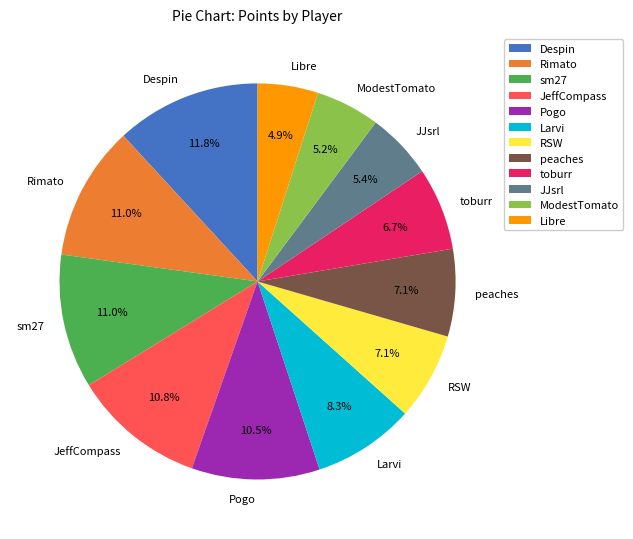

Which slice is the largest?

Despin